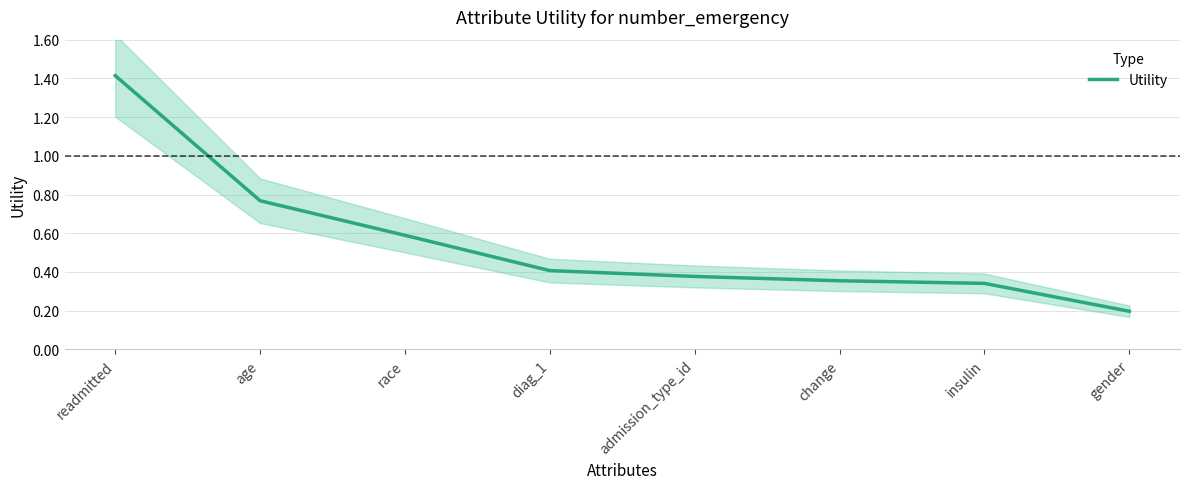

What is the change in value from race to admission_type_id?

-0.2